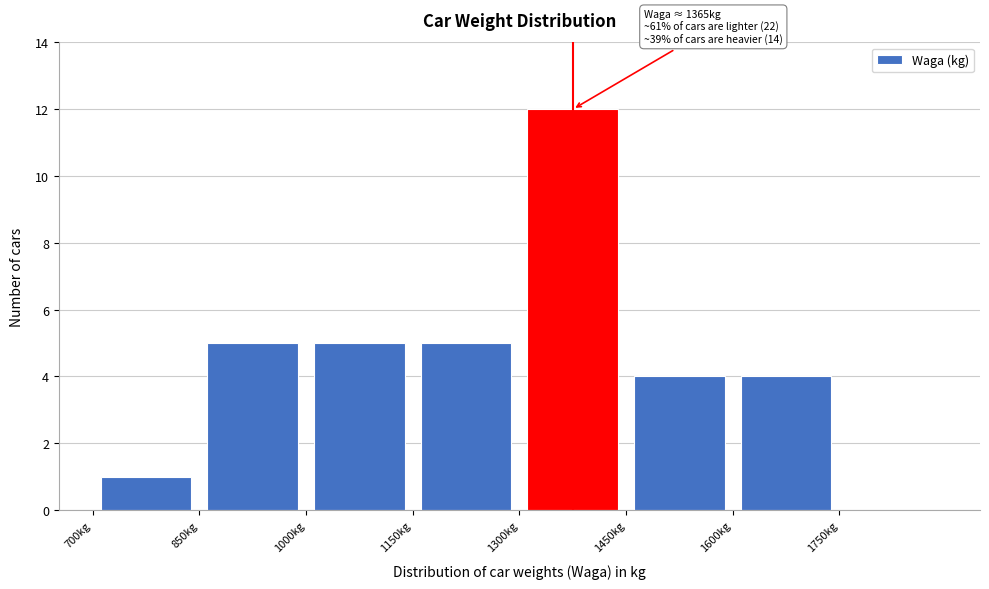

Over which range of the x-axis is the bar tallest?

1300 to 1450